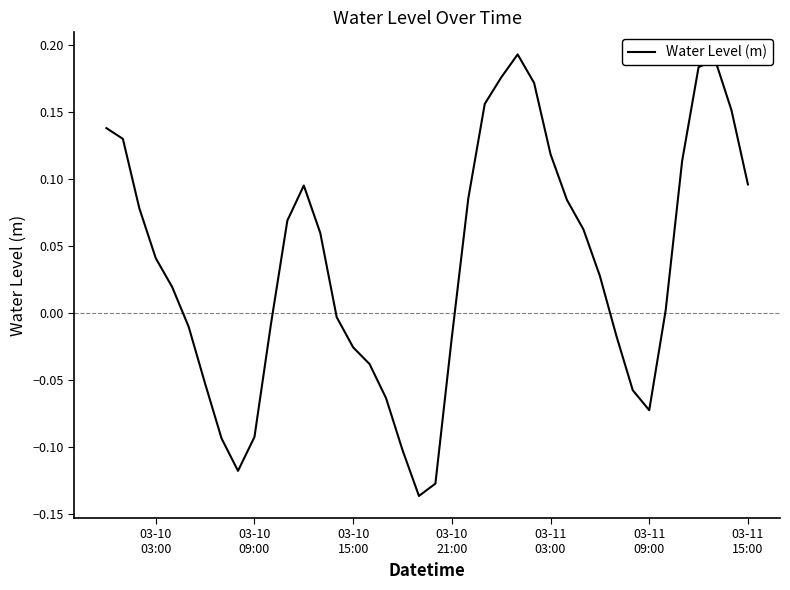

How many series are shown in this chart?

1